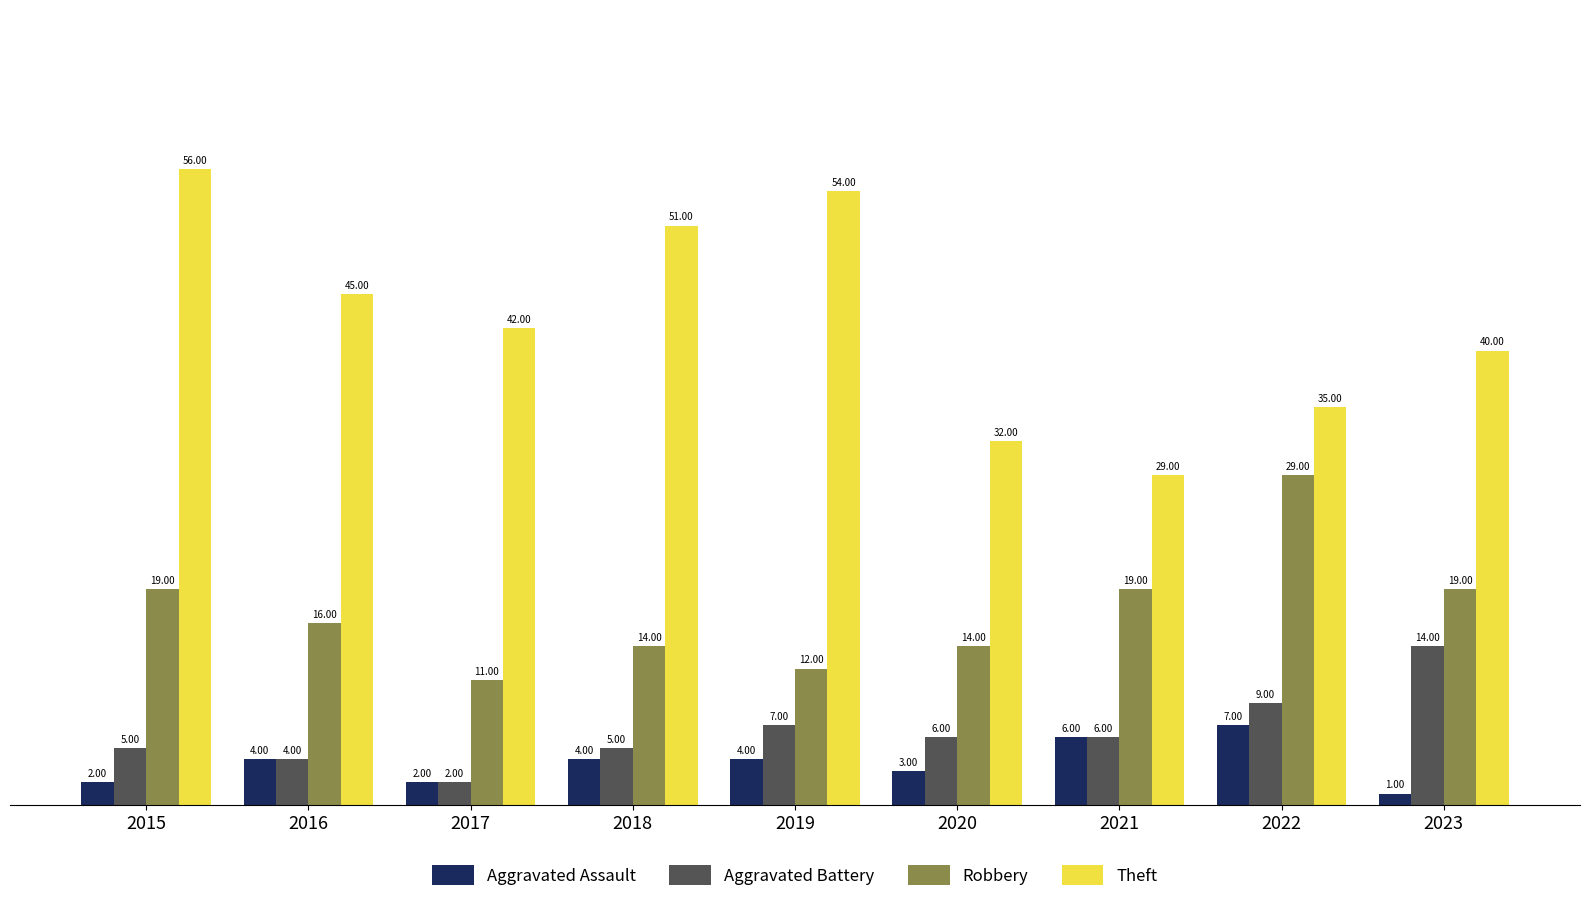

How many data points in Theft are less than 42?

4